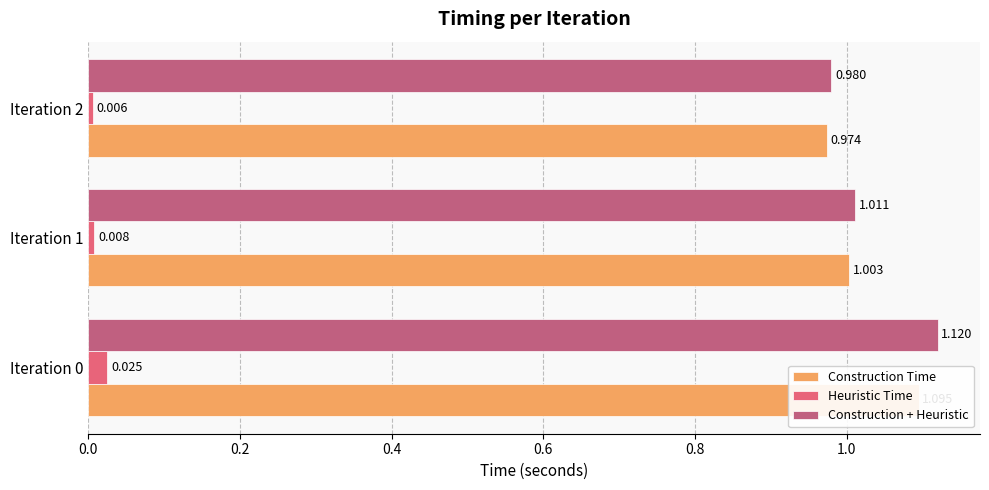

What are all the series names shown in the legend?

Construction Time, Heuristic Time, Construction + Heuristic